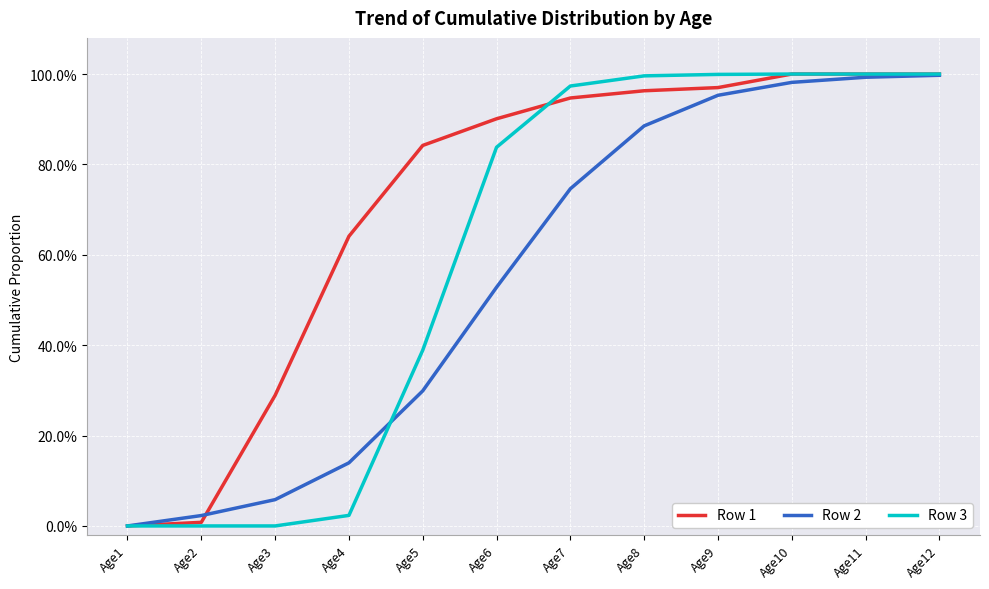

Reading left to right, transcribe all the data shown in this chart.

Row 1: Age1=0.0	Age2=0.0	Age3=0.3	Age4=0.6	Age5=0.8	Age6=0.9	Age7=0.9	Age8=1.0	Age9=1.0	Age10=1.0	Age11=1.0	Age12=1.0
Row 2: Age1=0.0	Age2=0.0	Age3=0.1	Age4=0.1	Age5=0.3	Age6=0.5	Age7=0.7	Age8=0.9	Age9=1.0	Age10=1.0	Age11=1.0	Age12=1.0
Row 3: Age1=0.0	Age2=0.0	Age3=0.0	Age4=0.0	Age5=0.4	Age6=0.8	Age7=1.0	Age8=1.0	Age9=1.0	Age10=1.0	Age11=1.0	Age12=1.0